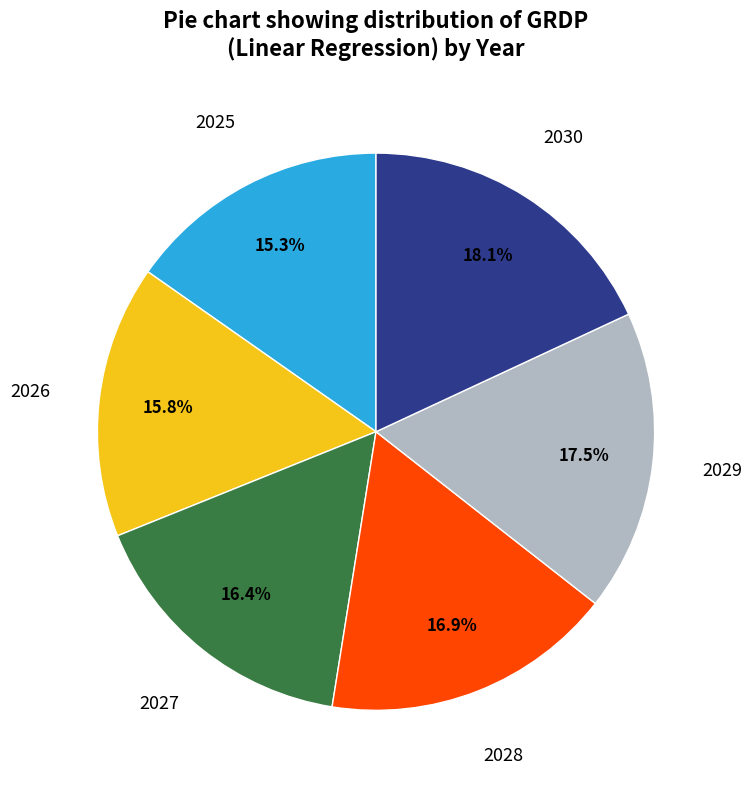

Is there a majority slice in this chart?

No